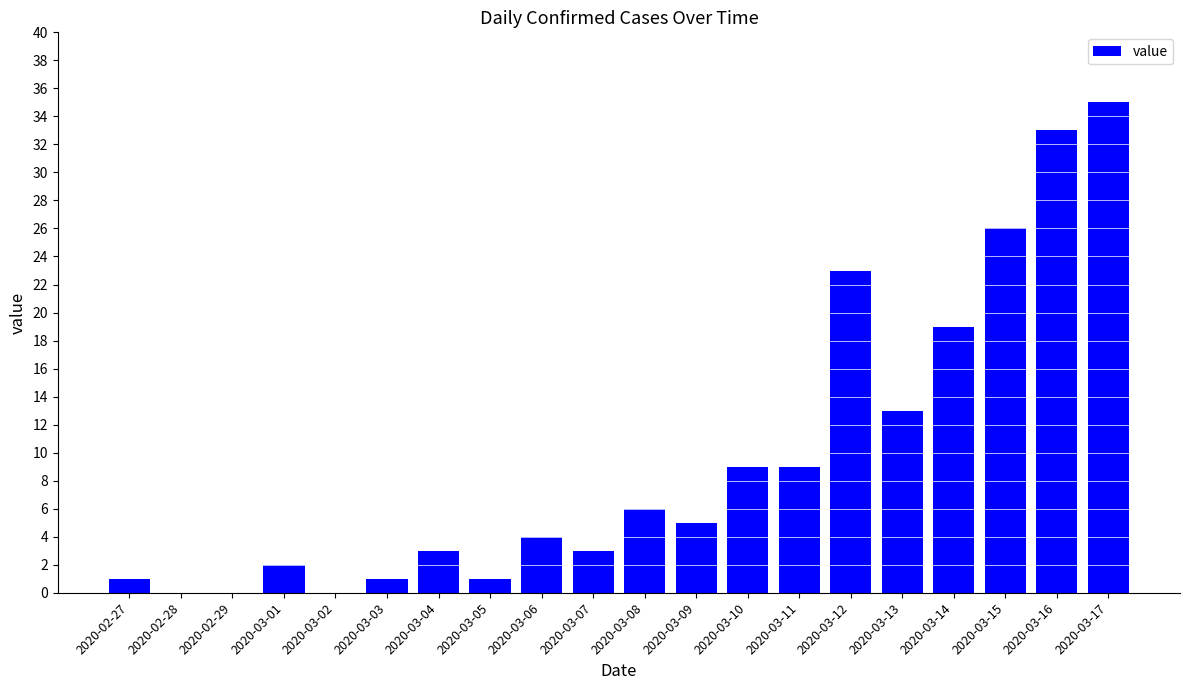

How many series are shown in this chart?

1